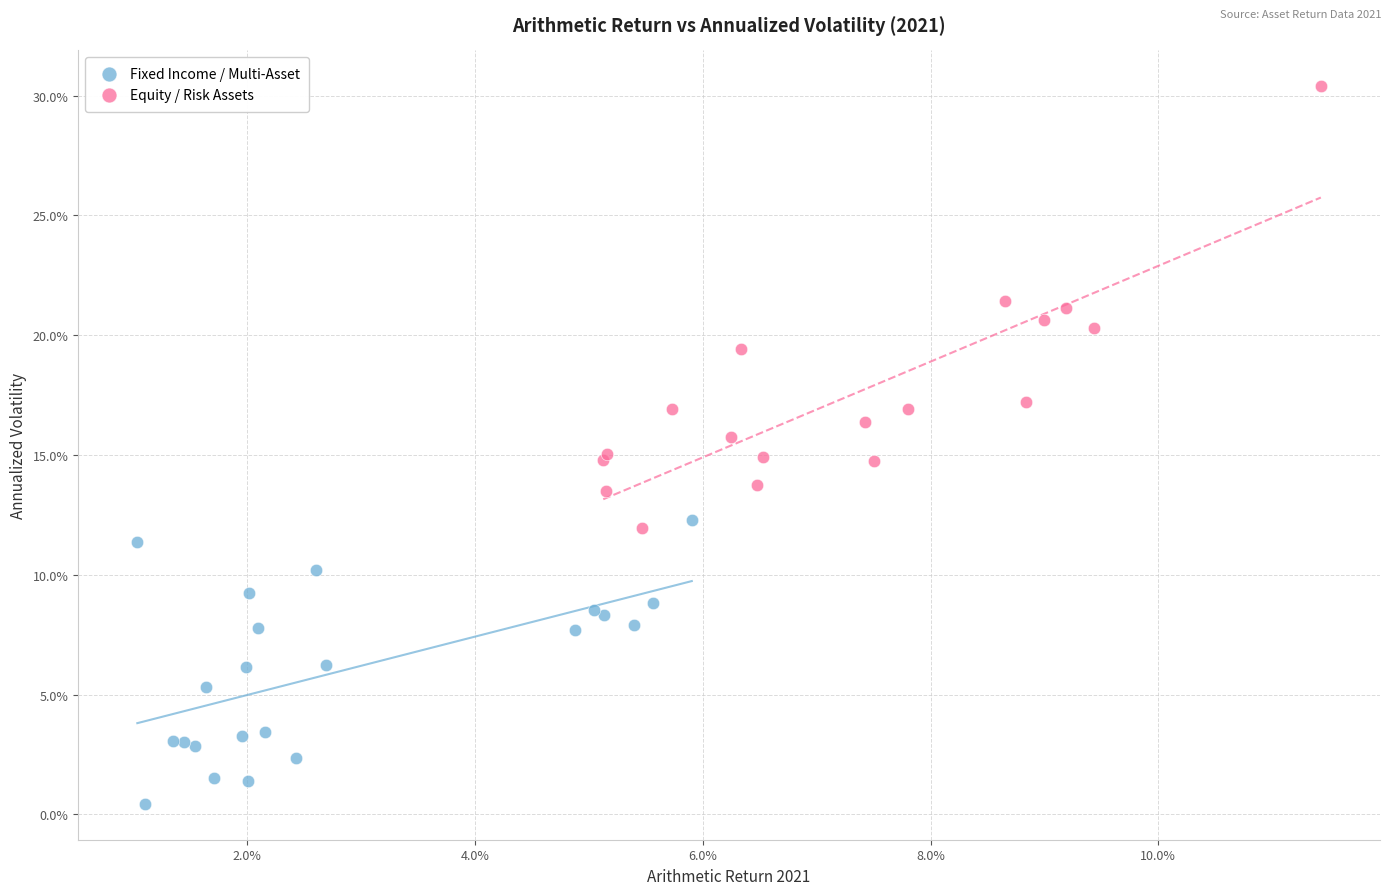

What are all the series names shown in the legend?

Fixed Income / Multi-Asset, Equity / Risk Assets